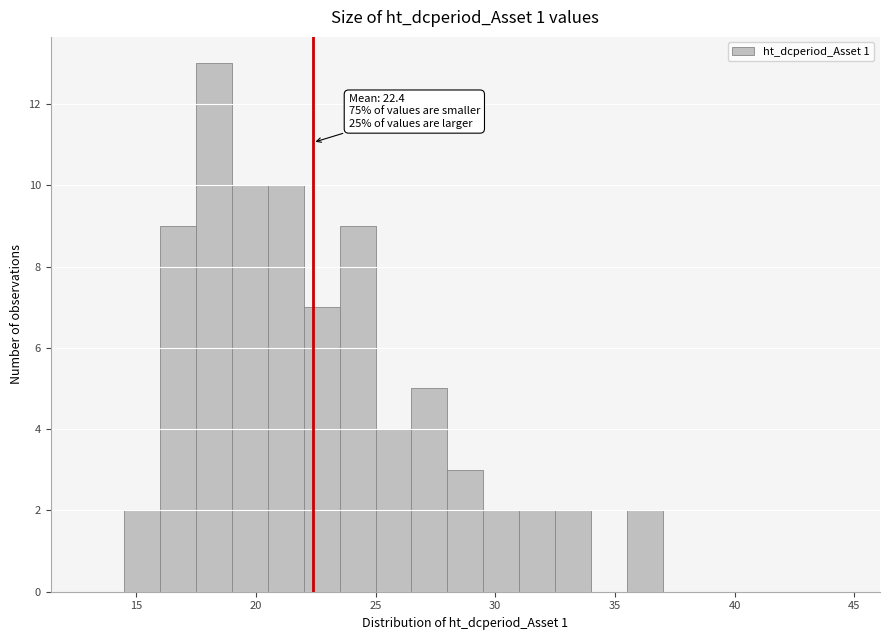

Read against the x-axis, roughly where is the centre of the tallest bar?

18.5